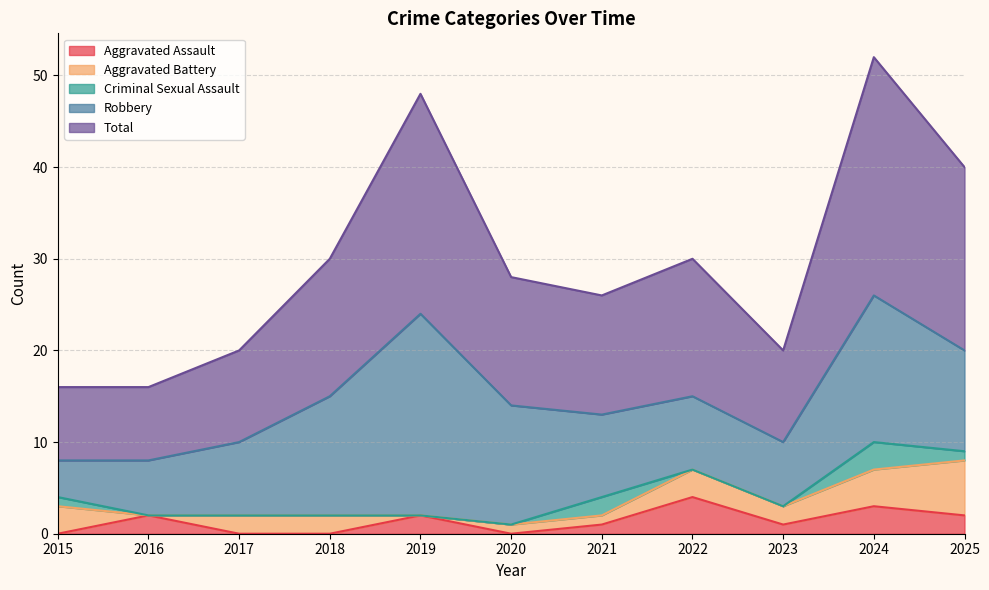

How many lines are shown in the chart?

5